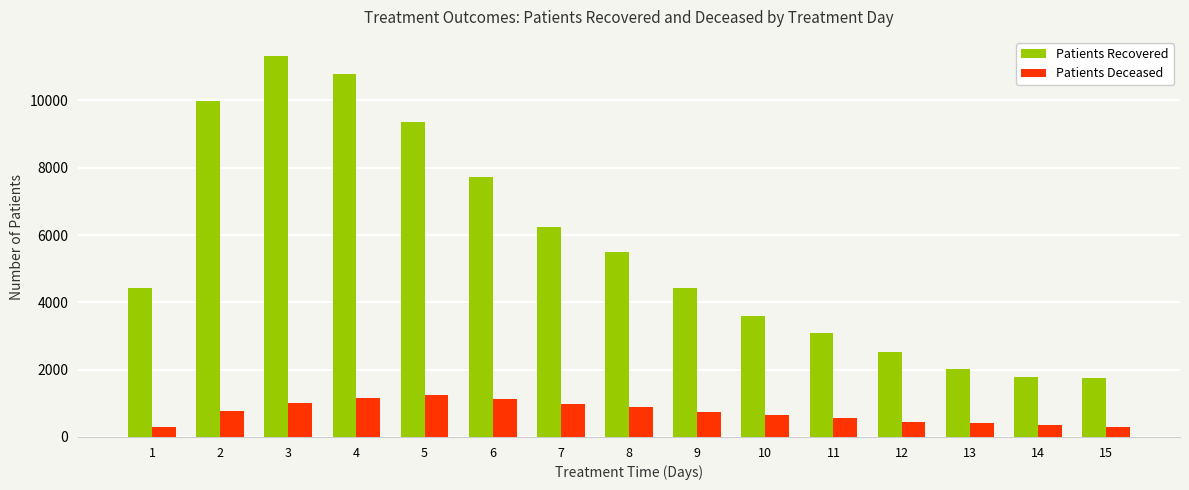

How many groups of bars are there?

15